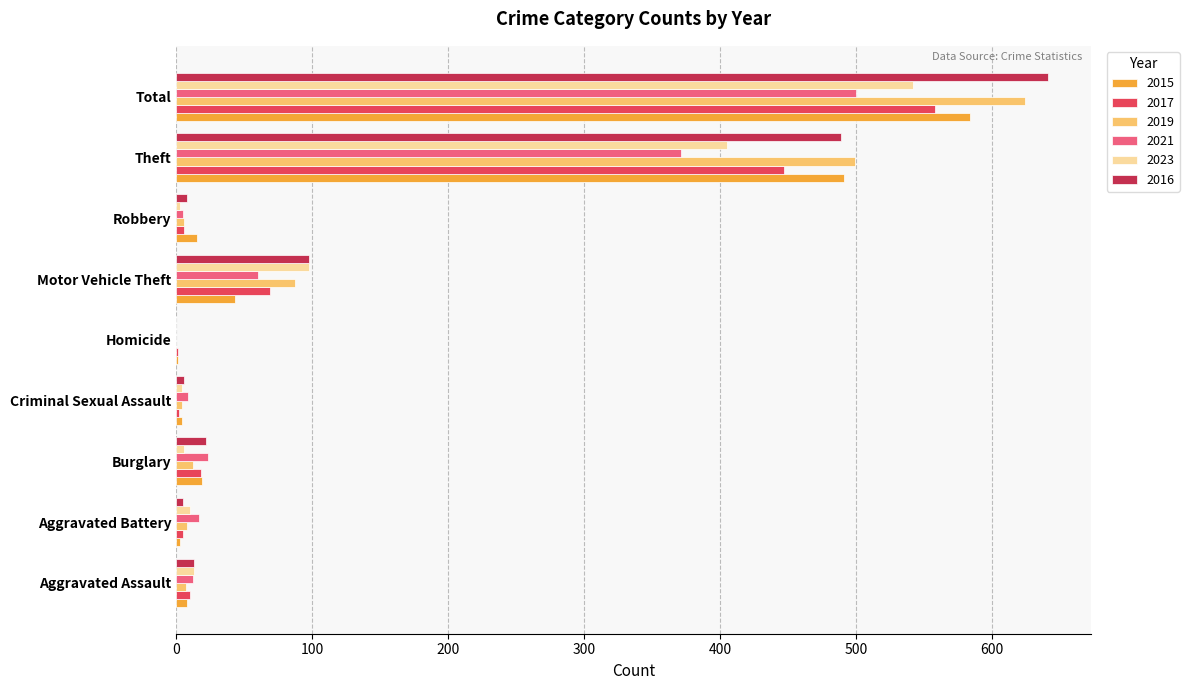

The 2023 series shows -306 at Homicide. True or false?

False